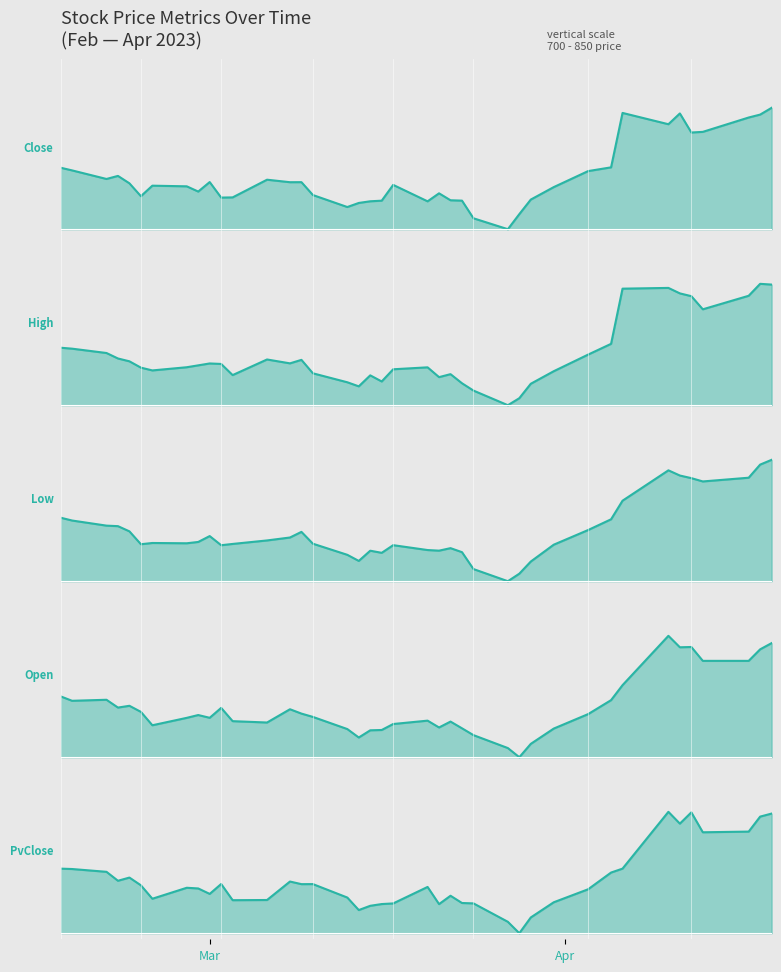

Reading left to right, what are all the values shown in this chart?

Close: 0.5	0.5	0.4	0.4	0.4	0.3	0.4	0.4	0.3	0.4	0.3	0.3	0.4	0.4	0.4	0.3	0.2	0.2	0.2	0.2	0.4	0.2	0.3	0.2	0.2	0.1	0.0	0.1	0.2	0.3	0.5	0.5	1.0	0.9	1.0	0.8	0.8	0.9	0.9	1.0
High: 0.5	0.5	0.4	0.4	0.4	0.3	0.3	0.3	0.3	0.3	0.3	0.2	0.4	0.3	0.4	0.3	0.2	0.2	0.2	0.2	0.3	0.3	0.2	0.3	0.2	0.1	0.0	0.1	0.2	0.3	0.4	0.5	1.0	1.0	0.9	0.9	0.8	0.9	1.0	1.0
Low: 0.5	0.5	0.5	0.5	0.4	0.3	0.3	0.3	0.3	0.4	0.3	0.3	0.3	0.4	0.4	0.3	0.2	0.2	0.3	0.2	0.3	0.3	0.3	0.3	0.2	0.1	0.0	0.1	0.2	0.3	0.4	0.5	0.7	0.9	0.9	0.8	0.8	0.9	1.0	1.0
Open: 0.5	0.5	0.5	0.4	0.4	0.4	0.3	0.3	0.3	0.3	0.4	0.3	0.3	0.4	0.4	0.3	0.2	0.2	0.2	0.2	0.3	0.3	0.2	0.3	0.2	0.2	0.1	0.0	0.1	0.2	0.4	0.5	0.6	1.0	0.9	0.9	0.8	0.8	0.9	0.9
PvClose: 0.5	0.5	0.5	0.4	0.5	0.4	0.3	0.4	0.4	0.3	0.4	0.3	0.3	0.4	0.4	0.4	0.3	0.2	0.2	0.2	0.2	0.4	0.2	0.3	0.2	0.2	0.1	0.0	0.1	0.3	0.4	0.5	0.5	1.0	0.9	1.0	0.8	0.8	1.0	1.0